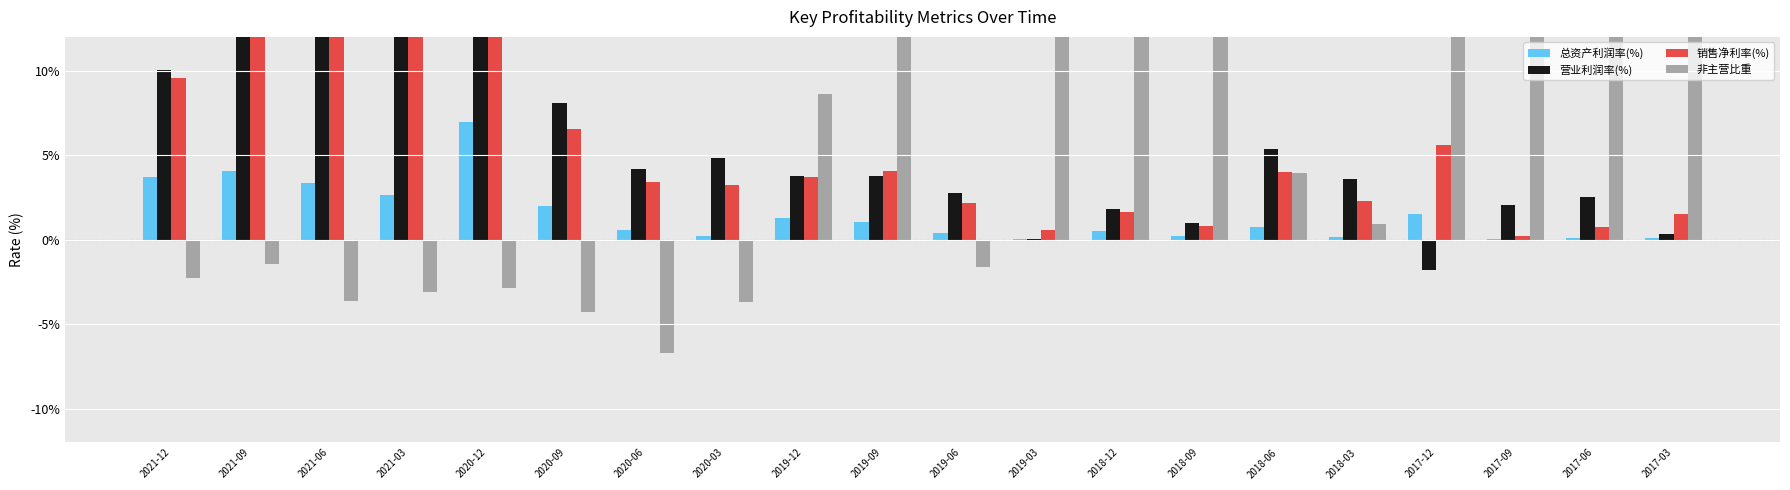

Are the bars horizontal?

No